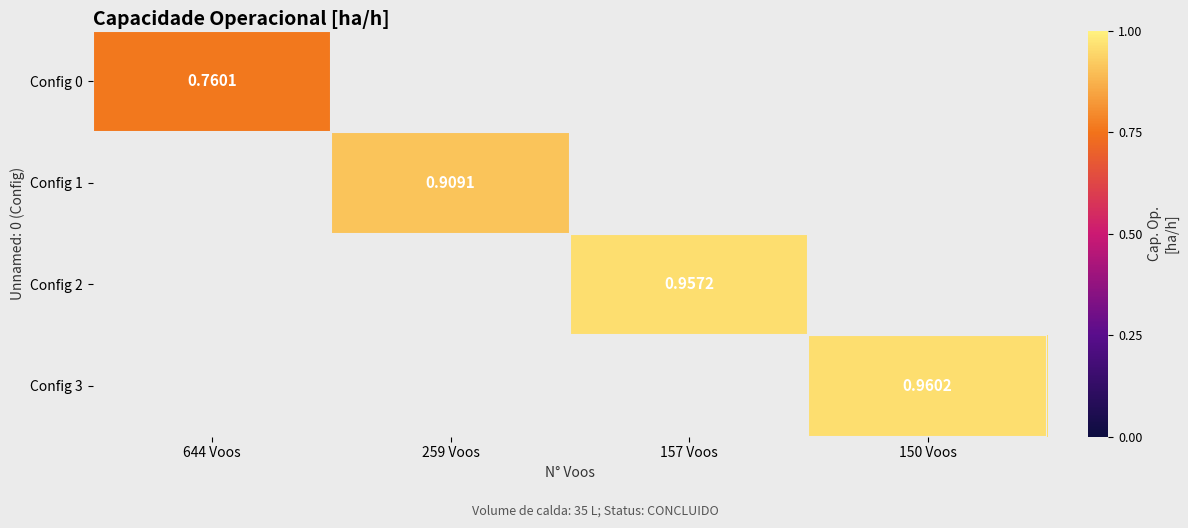

Between 157 Voos and 150 Voos, which is larger?

150 Voos